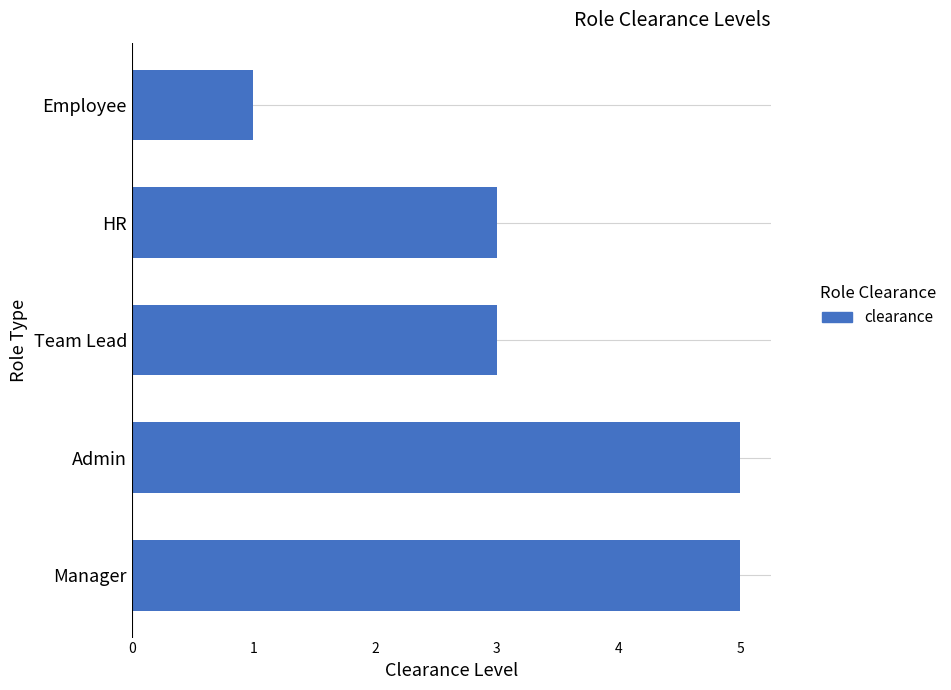

What is the difference between the values at Manager and Employee?

4